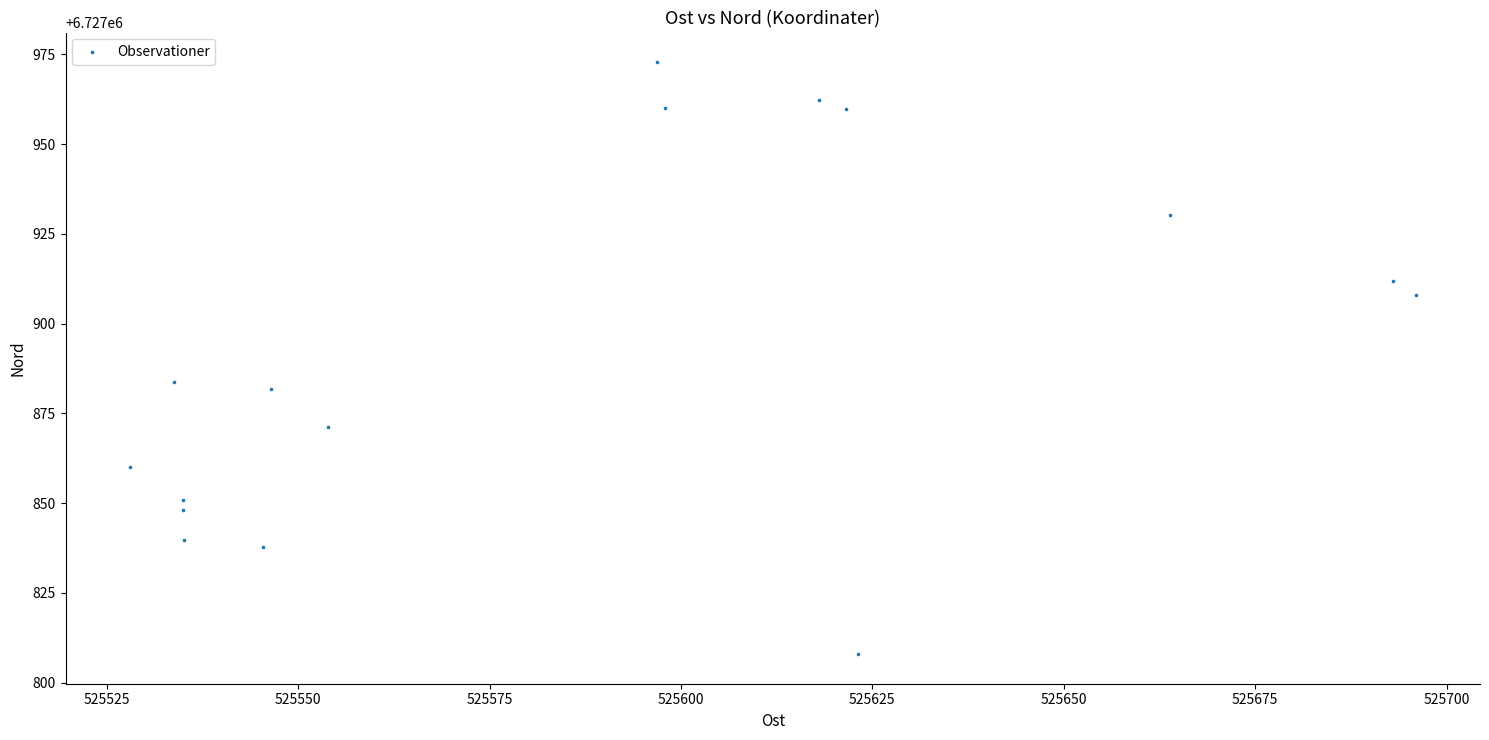

What is the range of Y values (max minus min)?

164.9